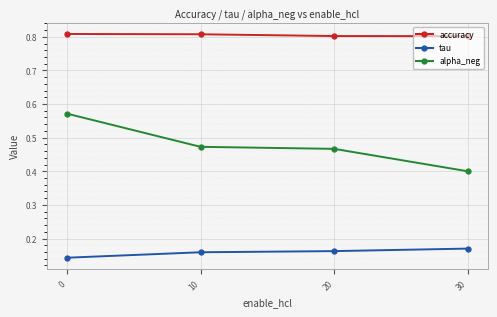

What are all the series names shown in the legend?

accuracy, tau, alpha_neg